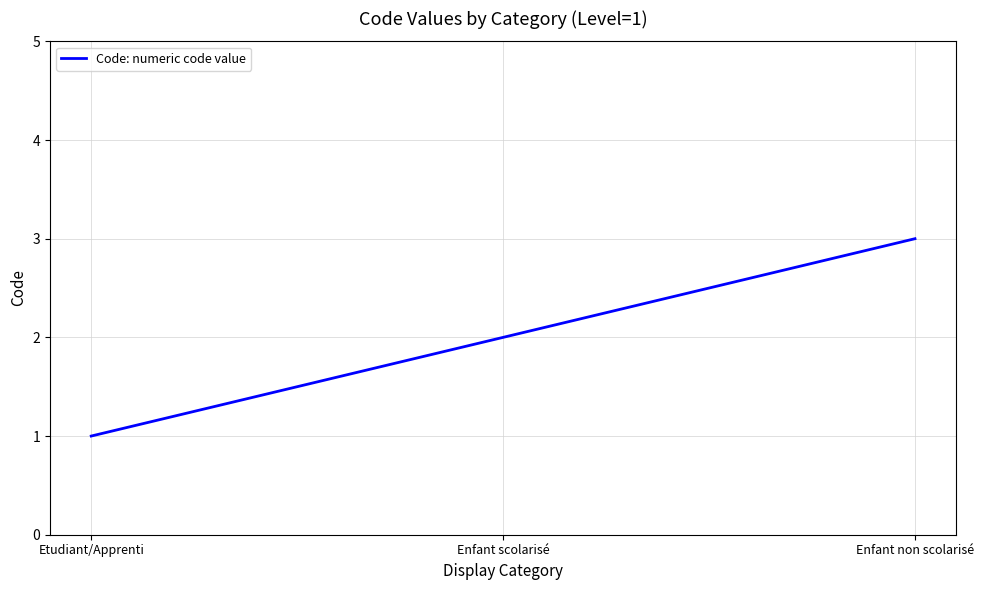

What position from the left is Enfant non scolarisé?

3